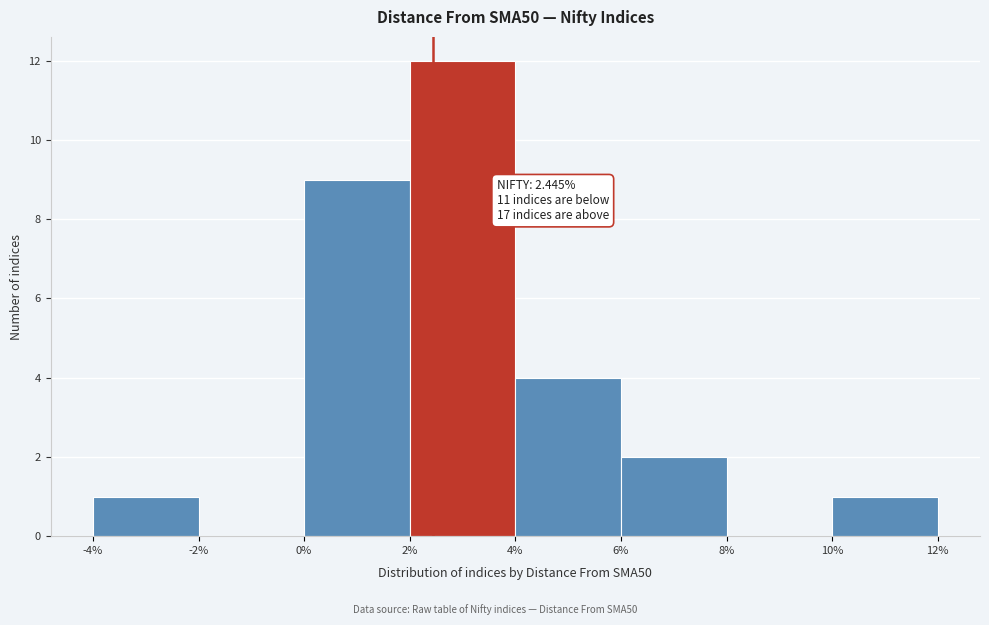

Which range on the x-axis has the tallest bar?

2% to 4%